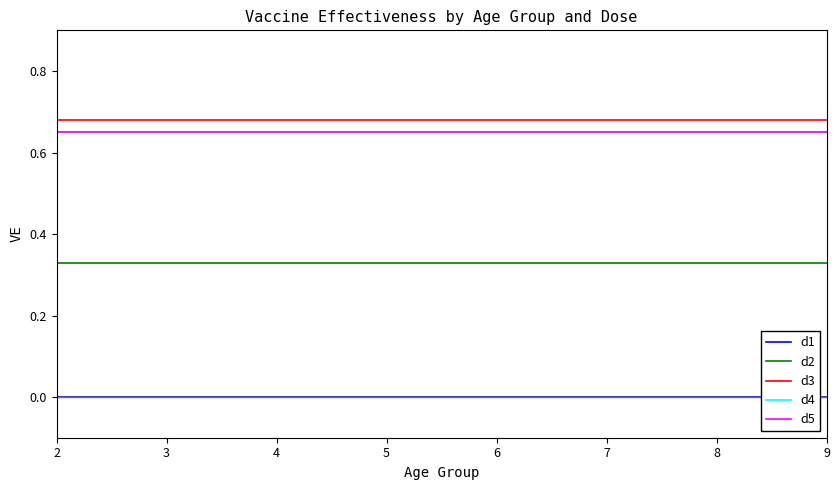

True or false: d2 has more than 0 points higher than both neighbors.

False